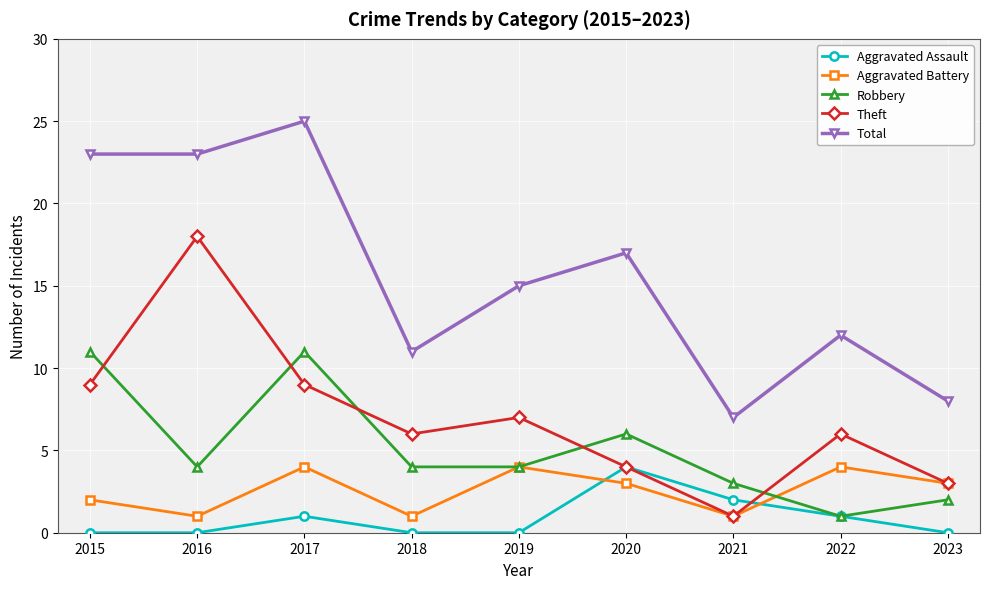

At which label does Aggravated Battery first exceed 3?

2017